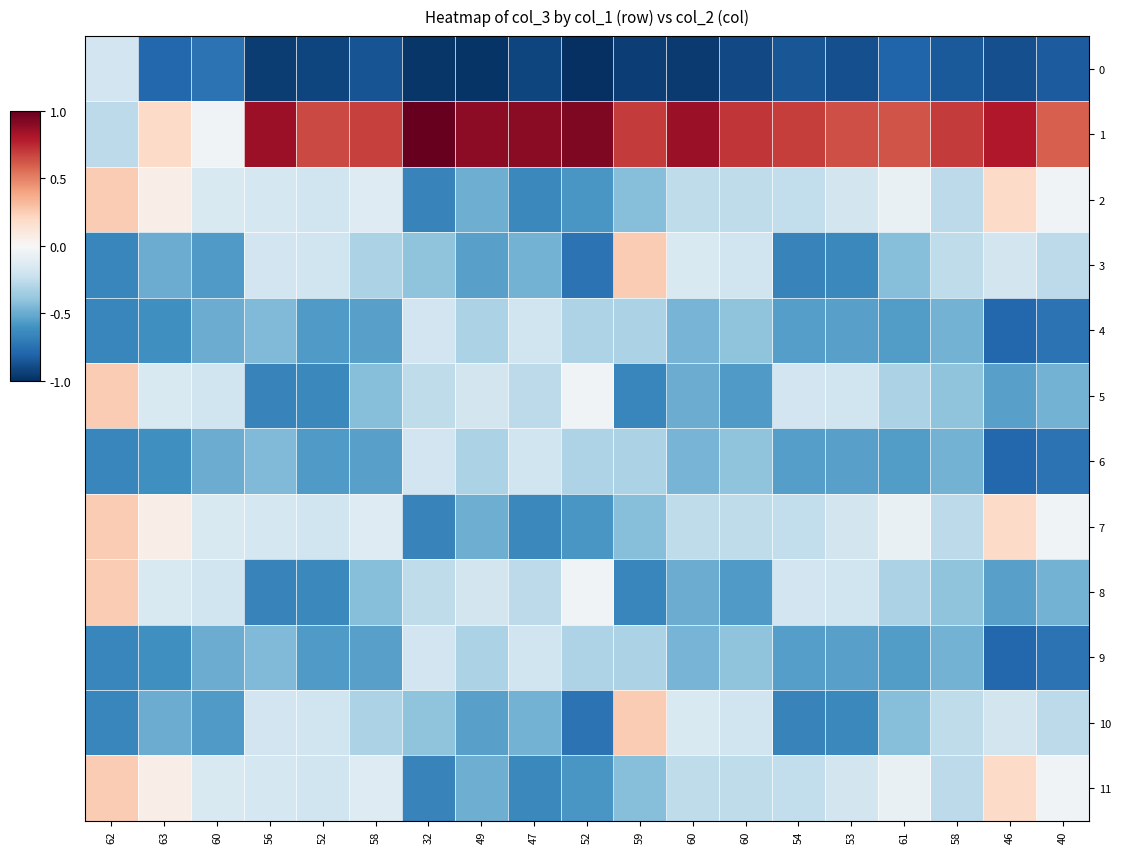

Reading left to right, extract all data points from this chart.

0: 62=-0.2	63=-0.8	60=-0.7	56=-0.9	52=-0.9	58=-0.9	32=-1.0	49=-1.0	47=-0.9	52=-1.0	59=-0.9	60=-1.0	60=-0.9	54=-0.9	53=-0.9	61=-0.8	58=-0.8	46=-0.9	40=-0.8
1: 62=-0.3	63=0.2	60=-0.0	56=0.9	52=0.7	58=0.7	32=1.0	49=0.9	47=0.9	52=0.9	59=0.7	60=0.9	60=0.7	54=0.7	53=0.6	61=0.6	58=0.7	46=0.8	40=0.6
2: 62=0.2	63=0.1	60=-0.2	56=-0.2	52=-0.2	58=-0.1	32=-0.7	49=-0.5	47=-0.6	52=-0.6	59=-0.4	60=-0.3	60=-0.3	54=-0.2	53=-0.2	61=-0.1	58=-0.3	46=0.2	40=-0.0
3: 62=-0.7	63=-0.5	60=-0.6	56=-0.2	52=-0.2	58=-0.3	32=-0.4	49=-0.5	47=-0.5	52=-0.7	59=0.2	60=-0.2	60=-0.2	54=-0.7	53=-0.6	61=-0.4	58=-0.3	46=-0.2	40=-0.3
4: 62=-0.7	63=-0.6	60=-0.5	56=-0.4	52=-0.6	58=-0.5	32=-0.2	49=-0.3	47=-0.2	52=-0.3	59=-0.3	60=-0.5	60=-0.4	54=-0.6	53=-0.5	61=-0.6	58=-0.5	46=-0.8	40=-0.7
5: 62=0.2	63=-0.2	60=-0.2	56=-0.7	52=-0.6	58=-0.4	32=-0.3	49=-0.2	47=-0.3	52=-0.0	59=-0.7	60=-0.5	60=-0.6	54=-0.2	53=-0.2	61=-0.3	58=-0.4	46=-0.5	40=-0.5
6: 62=-0.7	63=-0.6	60=-0.5	56=-0.4	52=-0.6	58=-0.5	32=-0.2	49=-0.3	47=-0.2	52=-0.3	59=-0.3	60=-0.5	60=-0.4	54=-0.6	53=-0.5	61=-0.6	58=-0.5	46=-0.8	40=-0.7
7: 62=0.2	63=0.1	60=-0.2	56=-0.2	52=-0.2	58=-0.1	32=-0.7	49=-0.5	47=-0.6	52=-0.6	59=-0.4	60=-0.3	60=-0.3	54=-0.2	53=-0.2	61=-0.1	58=-0.3	46=0.2	40=-0.0
8: 62=0.2	63=-0.2	60=-0.2	56=-0.7	52=-0.6	58=-0.4	32=-0.3	49=-0.2	47=-0.3	52=-0.0	59=-0.7	60=-0.5	60=-0.6	54=-0.2	53=-0.2	61=-0.3	58=-0.4	46=-0.5	40=-0.5
9: 62=-0.7	63=-0.6	60=-0.5	56=-0.4	52=-0.6	58=-0.5	32=-0.2	49=-0.3	47=-0.2	52=-0.3	59=-0.3	60=-0.5	60=-0.4	54=-0.6	53=-0.5	61=-0.6	58=-0.5	46=-0.8	40=-0.7
10: 62=-0.7	63=-0.5	60=-0.6	56=-0.2	52=-0.2	58=-0.3	32=-0.4	49=-0.5	47=-0.5	52=-0.7	59=0.2	60=-0.2	60=-0.2	54=-0.7	53=-0.6	61=-0.4	58=-0.3	46=-0.2	40=-0.3
11: 62=0.2	63=0.1	60=-0.2	56=-0.2	52=-0.2	58=-0.1	32=-0.7	49=-0.5	47=-0.6	52=-0.6	59=-0.4	60=-0.3	60=-0.3	54=-0.2	53=-0.2	61=-0.1	58=-0.3	46=0.2	40=-0.0